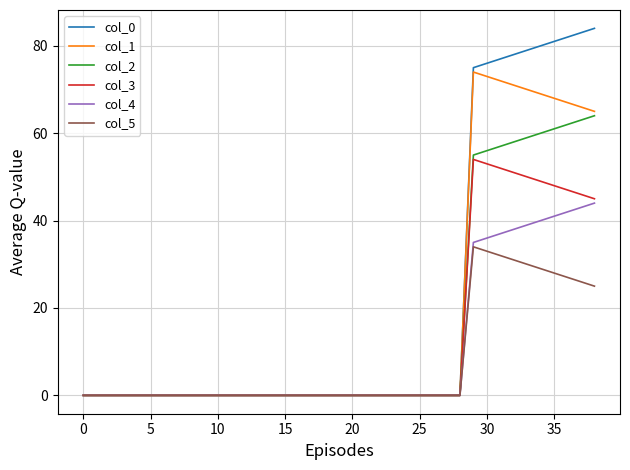

List the series in order of their overall mean, highest first.

col_0, col_1, col_2, col_3, col_4, col_5